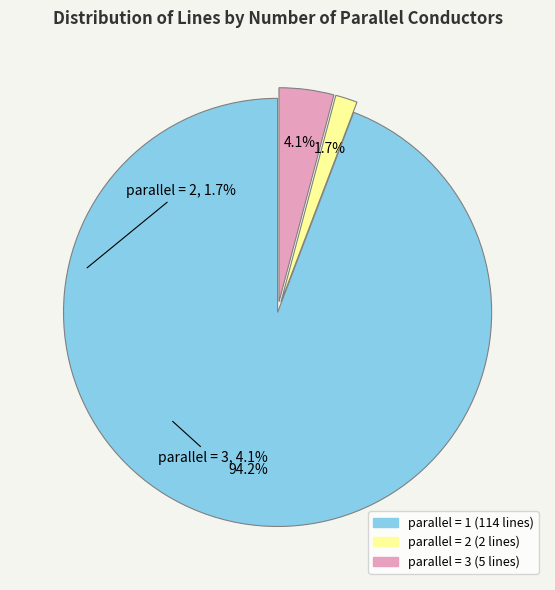

What is the majority slice?

1